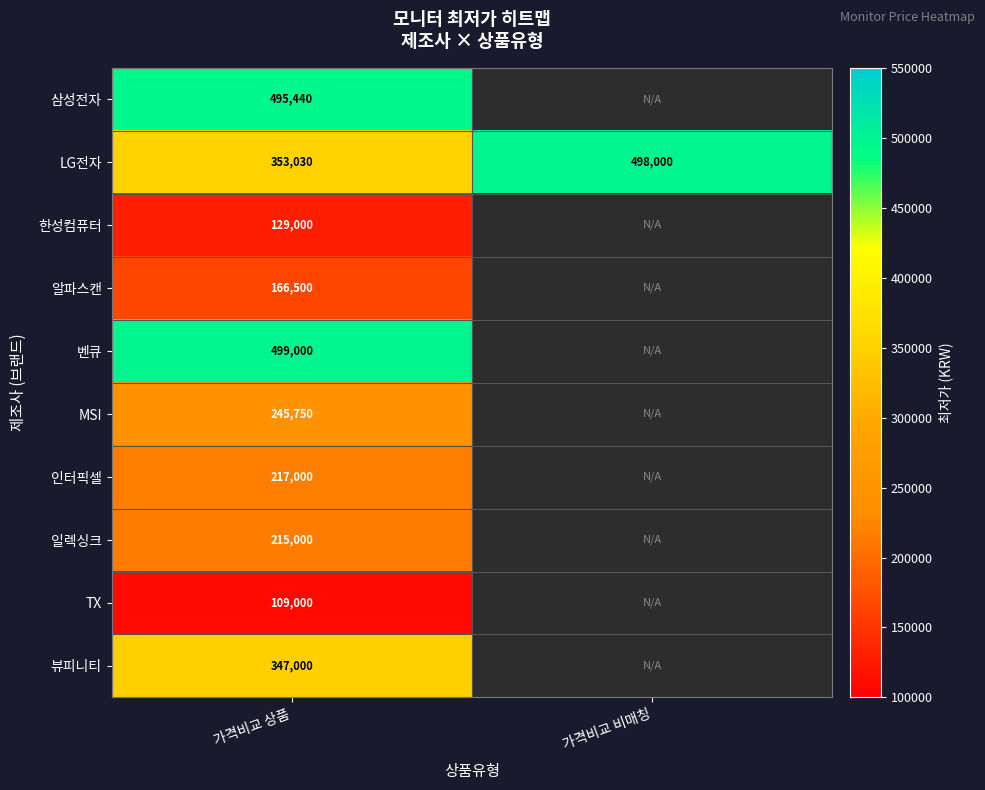

Count the LG전자 values in the range 353030 to 498000.

2